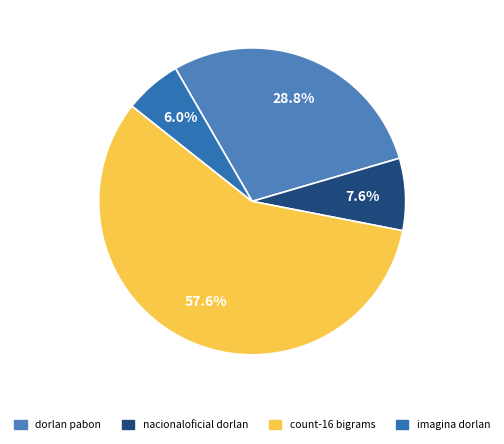

How many slices are in this pie chart?

4